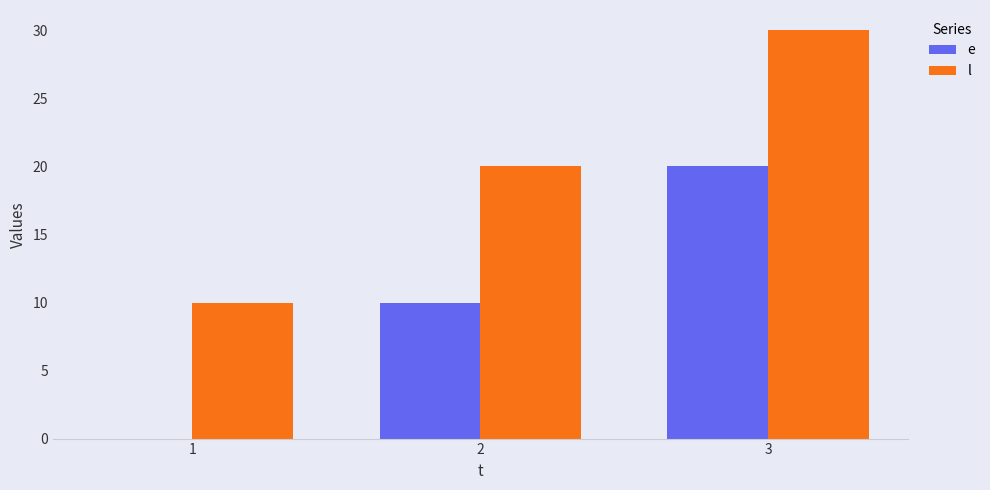

Which category has the highest value in the l series?

3